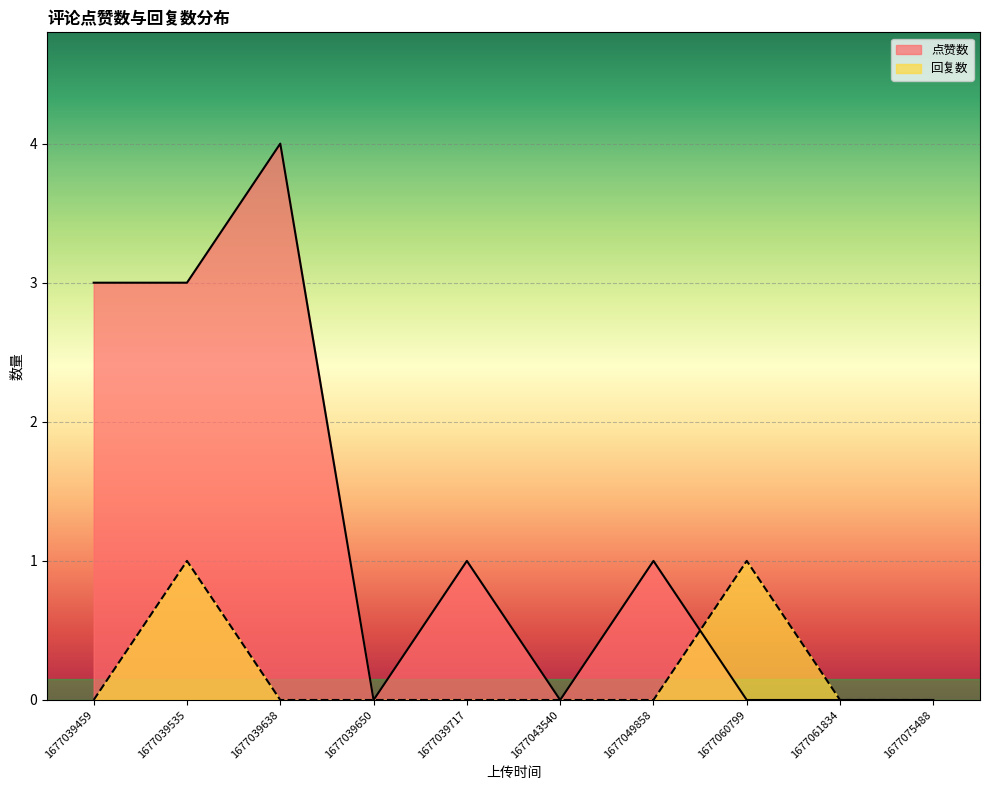

What is the value of the 回复数 point at the 2nd from the left?

1